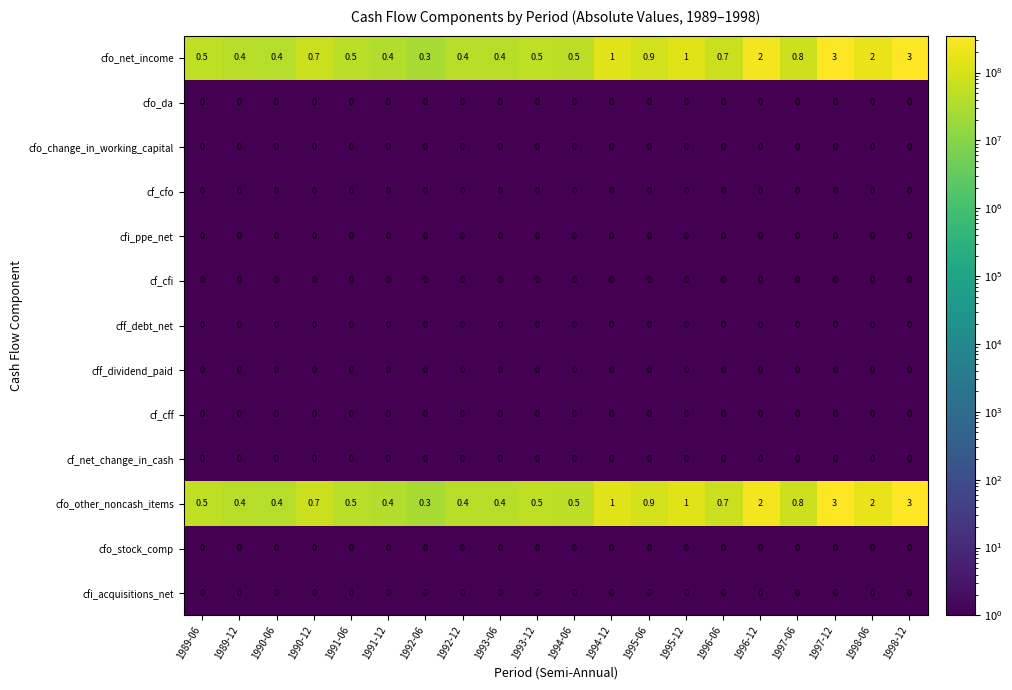

What is the spread (max minus min) of values at 1993-06?

0.4